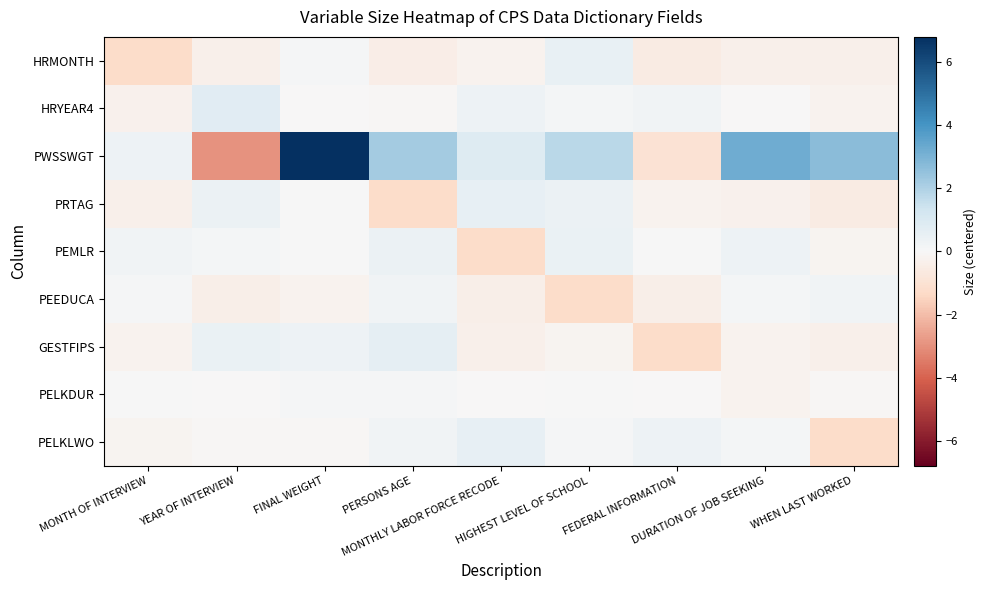

At how many categories does at least one series exceed -1?

9